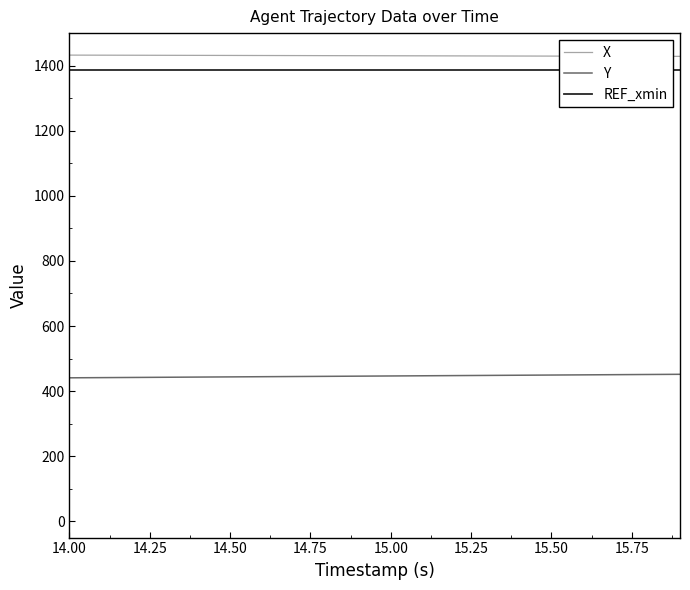

What is the maximum value for Y?

451.7